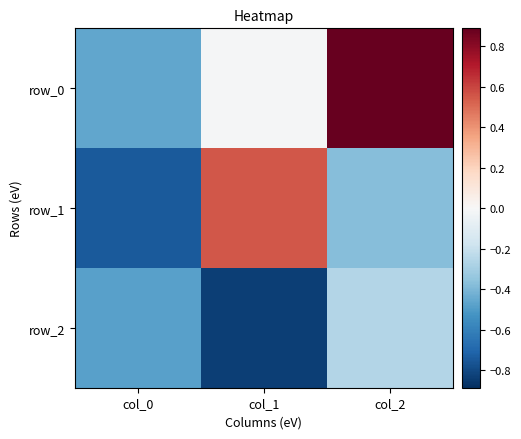

List the labels in order of row_0 value, largest first.

col_2, col_1, col_0